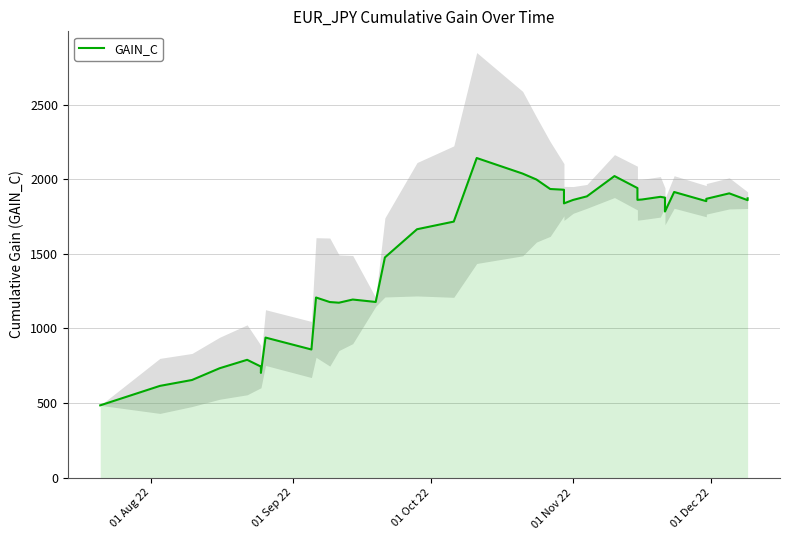

What is the average value?

1529.7